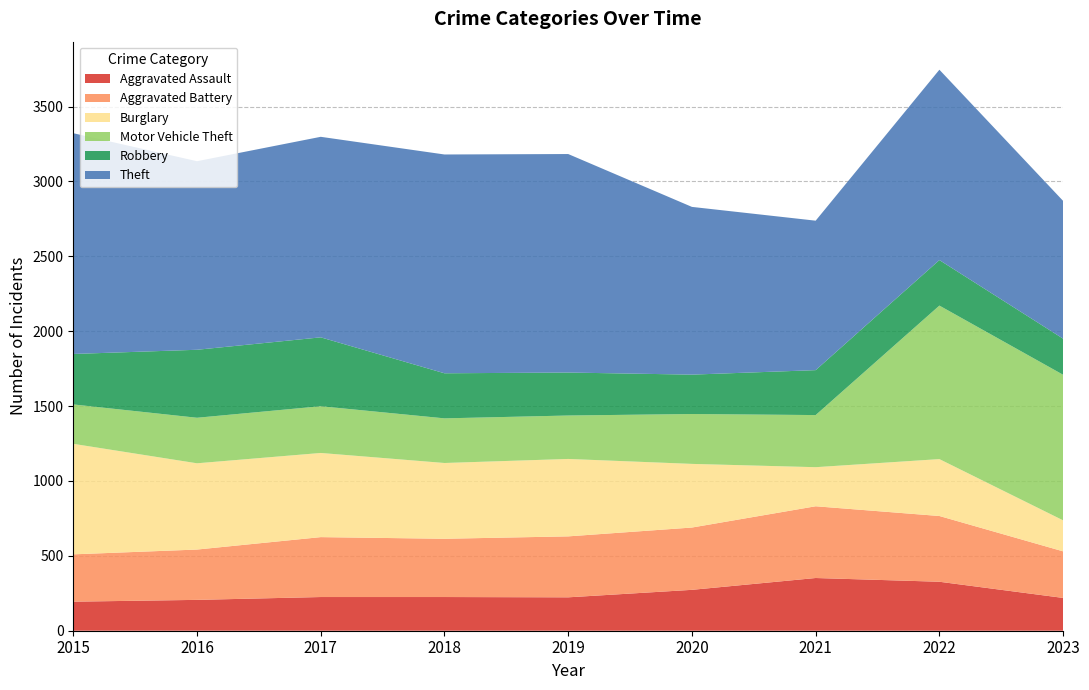

Reading left to right, what are all the values shown in this chart?

Aggravated Assault: 2015=194	2016=206	2017=225	2018=225	2019=223	2020=273	2021=352	2022=327	2023=219
Aggravated Battery: 2015=316	2016=336	2017=400	2018=389	2019=407	2020=416	2021=479	2022=439	2023=311
Burglary: 2015=738	2016=576	2017=562	2018=506	2019=517	2020=425	2021=261	2022=380	2023=207
Motor Vehicle Theft: 2015=263	2016=304	2017=312	2018=298	2019=290	2020=333	2021=348	2022=1025	2023=972
Robbery: 2015=337	2016=454	2017=460	2018=301	2019=287	2020=263	2021=300	2022=304	2023=241
Theft: 2015=1474	2016=1259	2017=1339	2018=1461	2019=1459	2020=1120	2021=998	2022=1271	2023=920